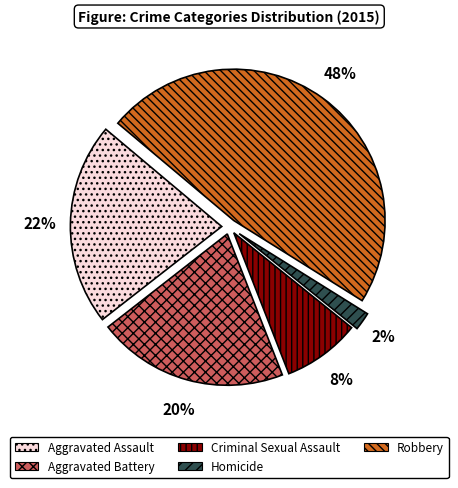

Rank the categories by value from lowest to highest.

Homicide, Criminal Sexual Assault, Aggravated Battery, Aggravated Assault, Robbery